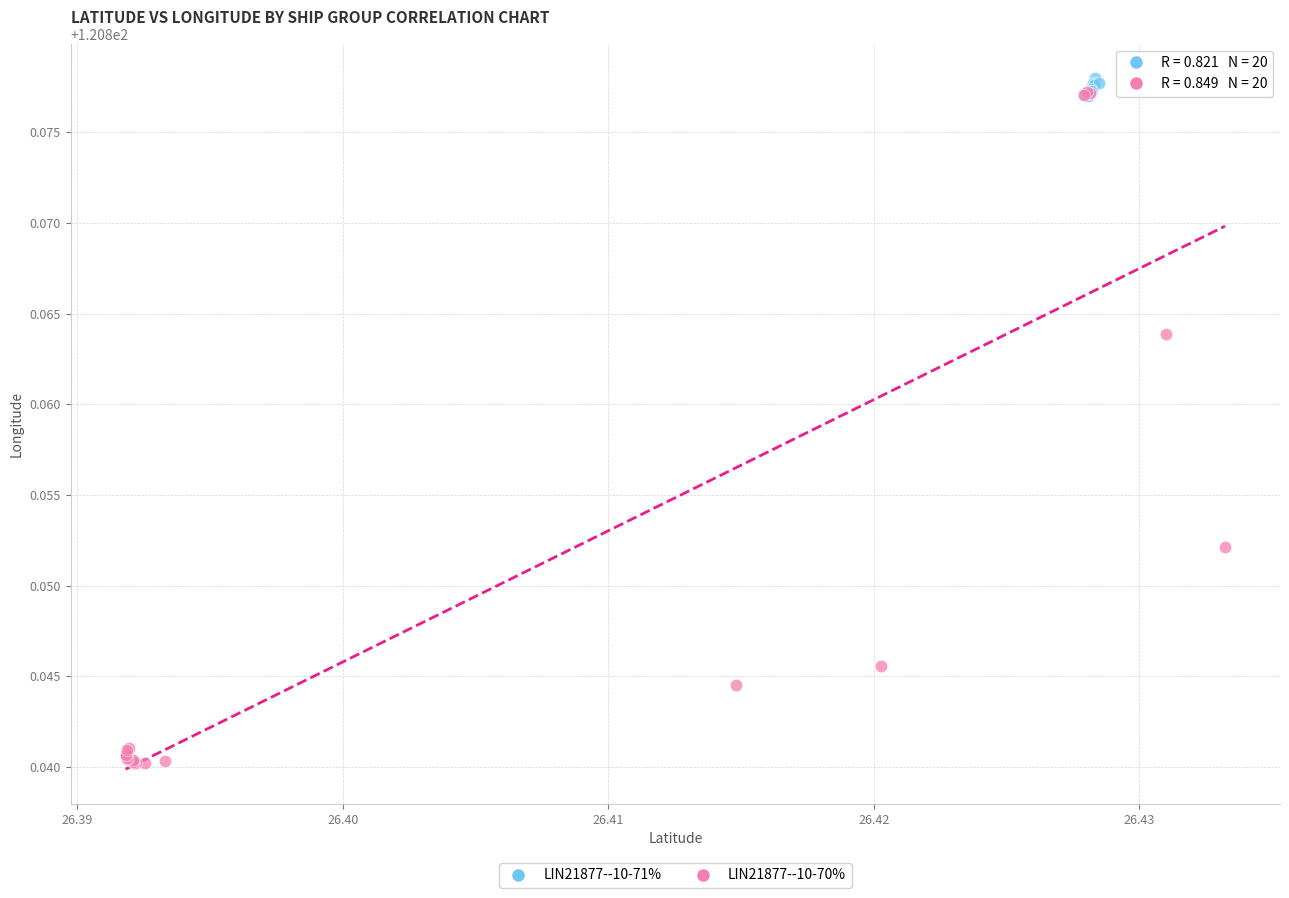

Which series has the widest spread of Y values?

LIN21877--10-70%